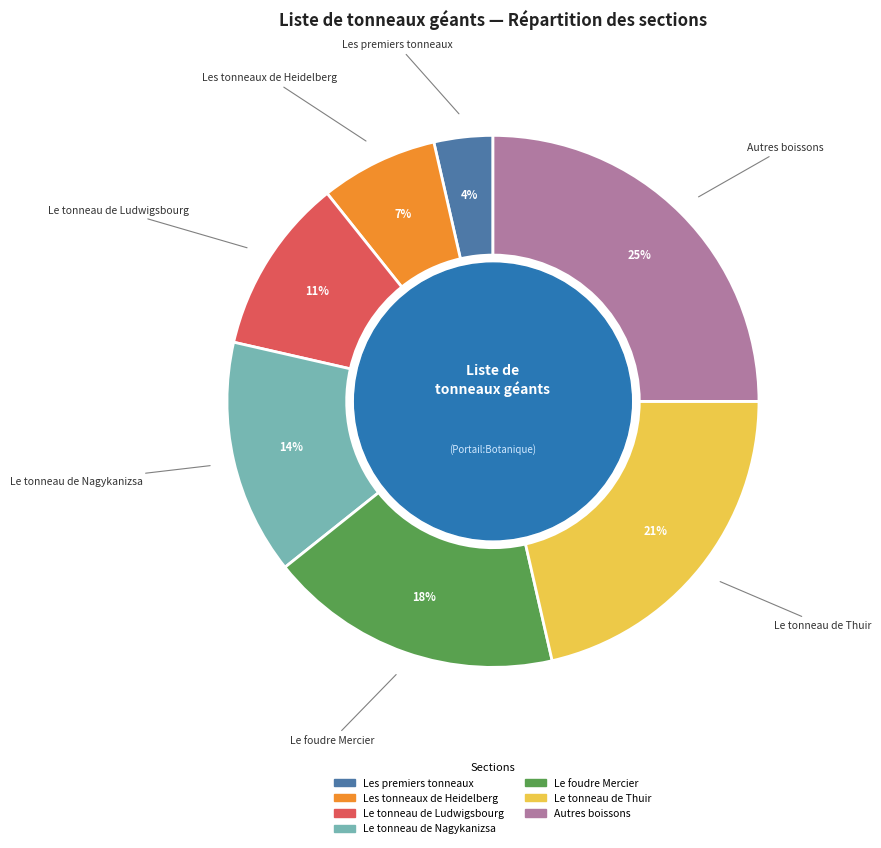

Is it true that Le tonneau de Thuir is 13% of the pie?

False